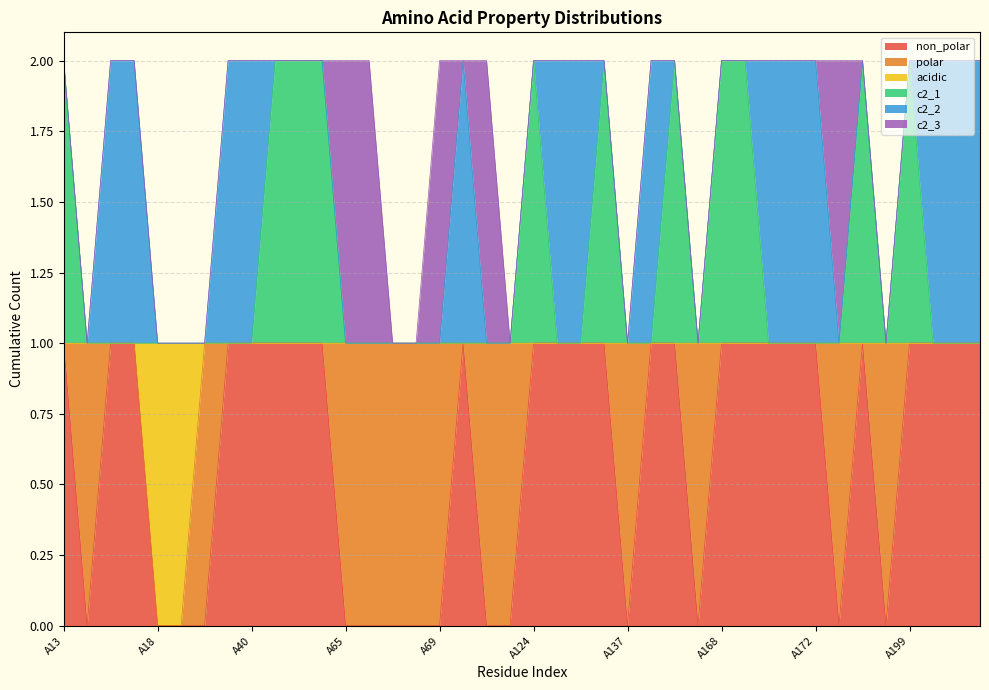

How many lines are shown in the chart?

6